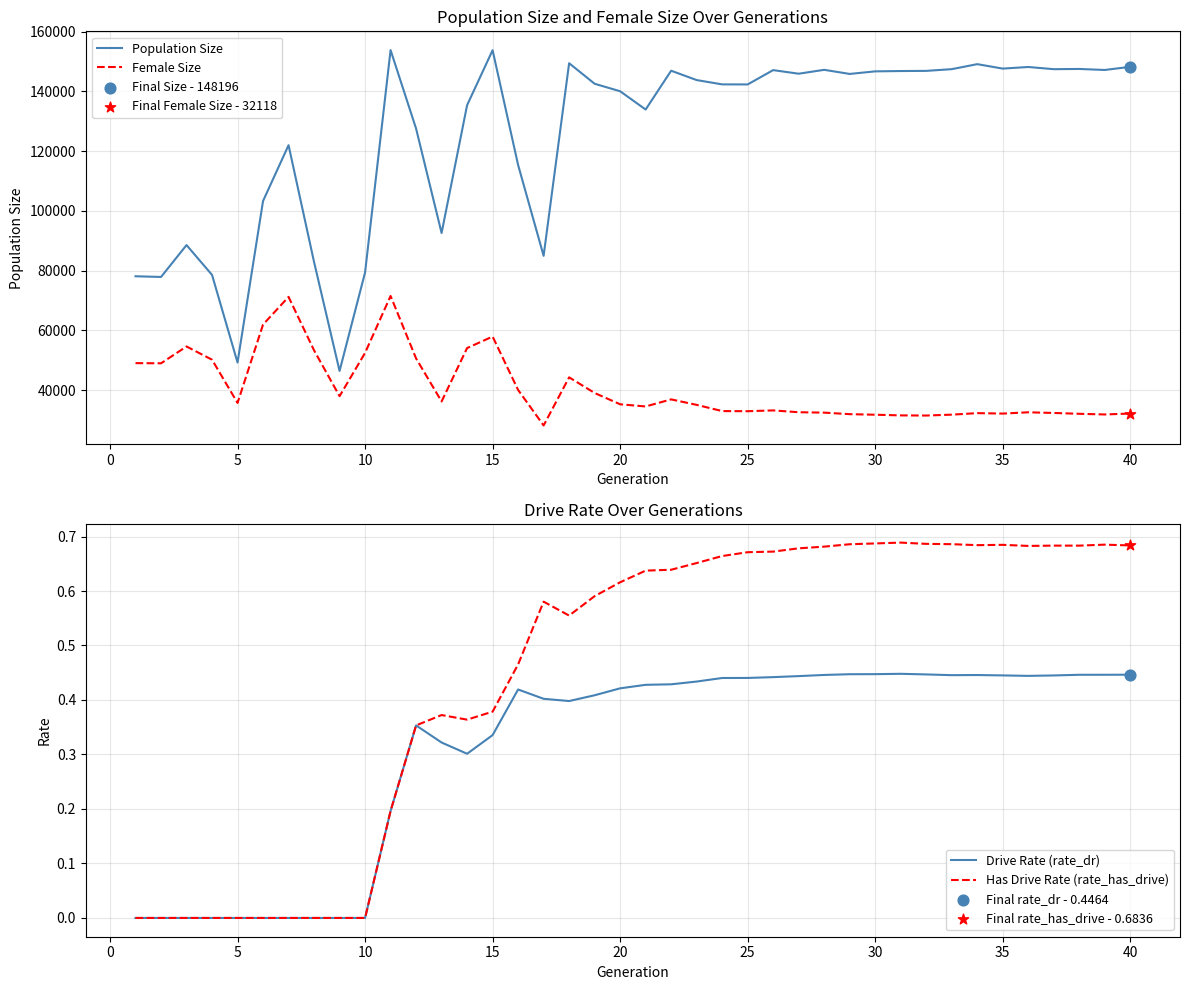

Which series reaches the maximum Y coordinate?

Population Size